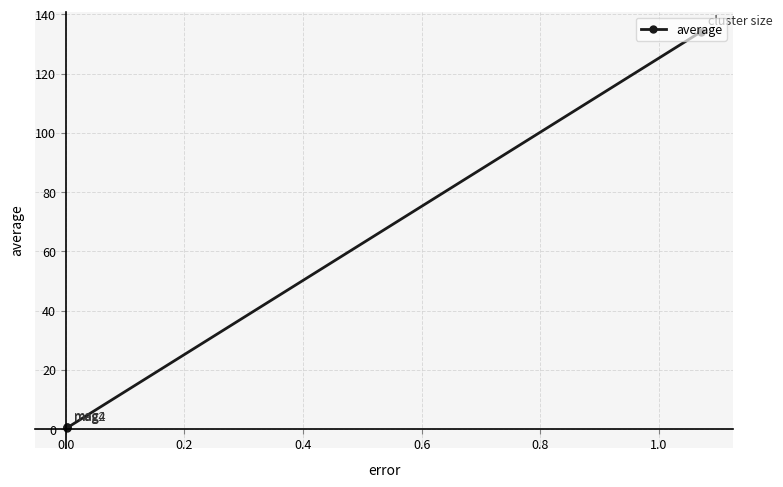

What is the average value?

34.1